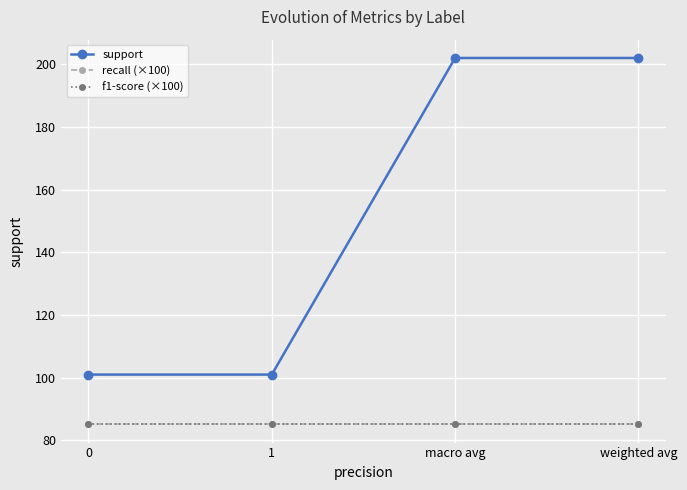

True or false: recall (×100) and f1-score (×100) cross at least once.

False